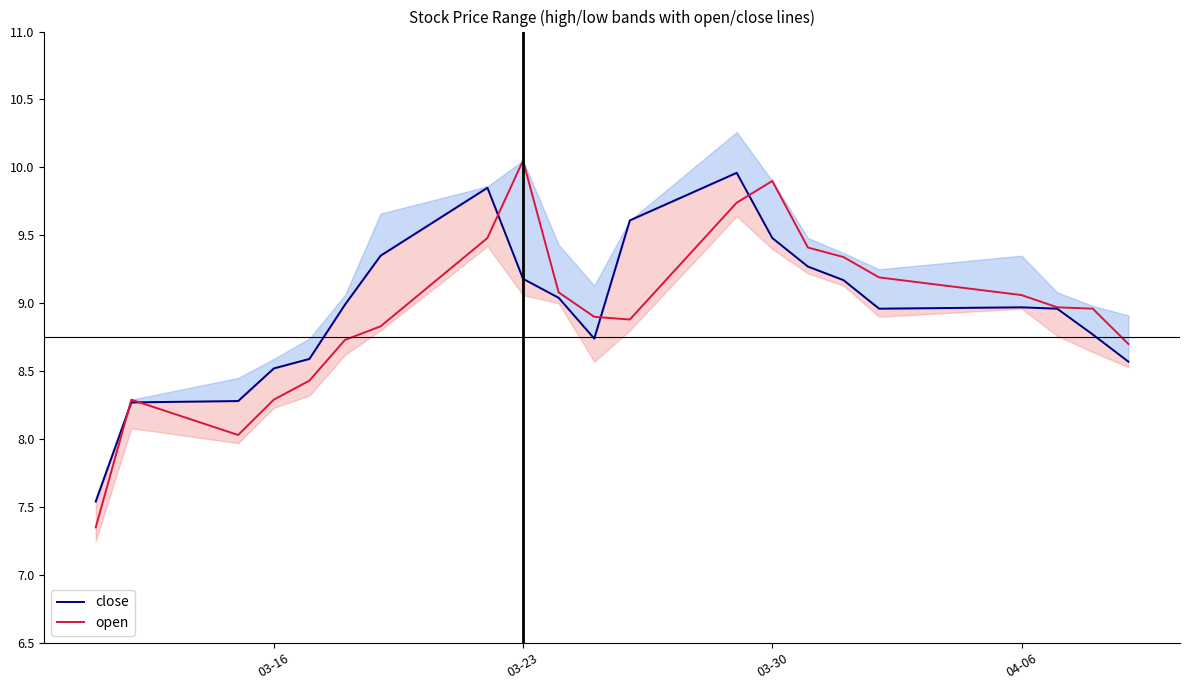

Is it true that open equals 4.0 at 04-06?

False